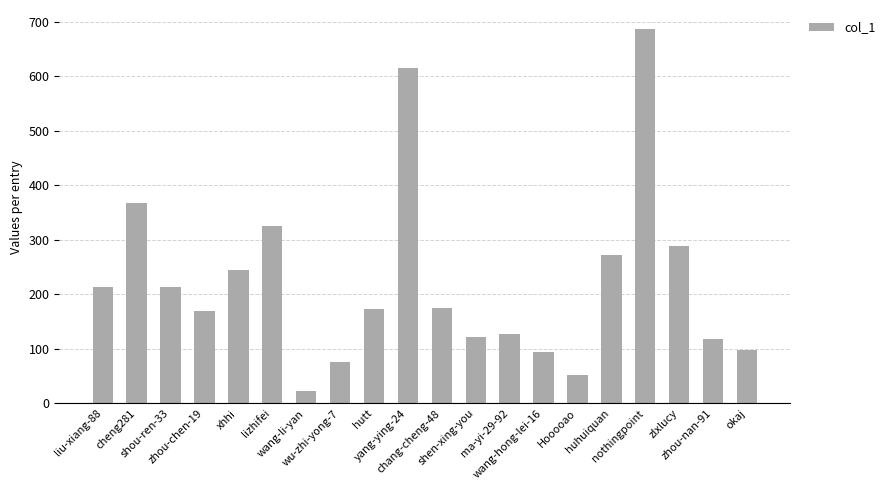

What is the value of the 4th bar from the left?

170